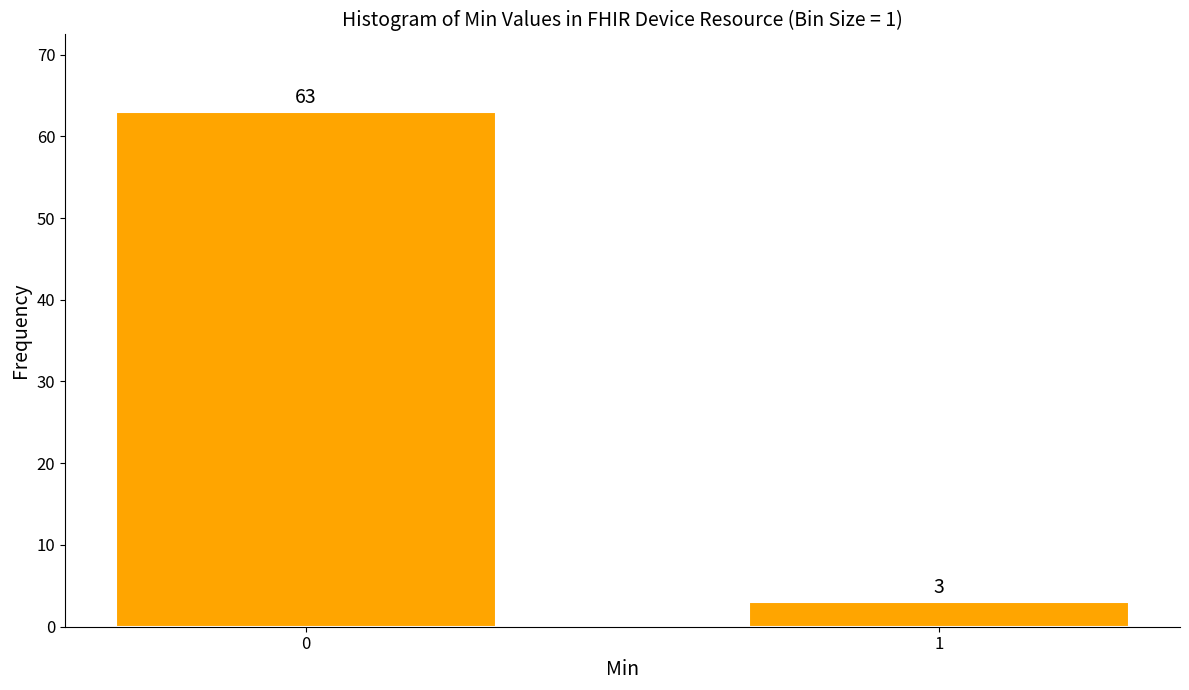

Reading left to right, list all the values displayed in this chart.

0=63	1=3